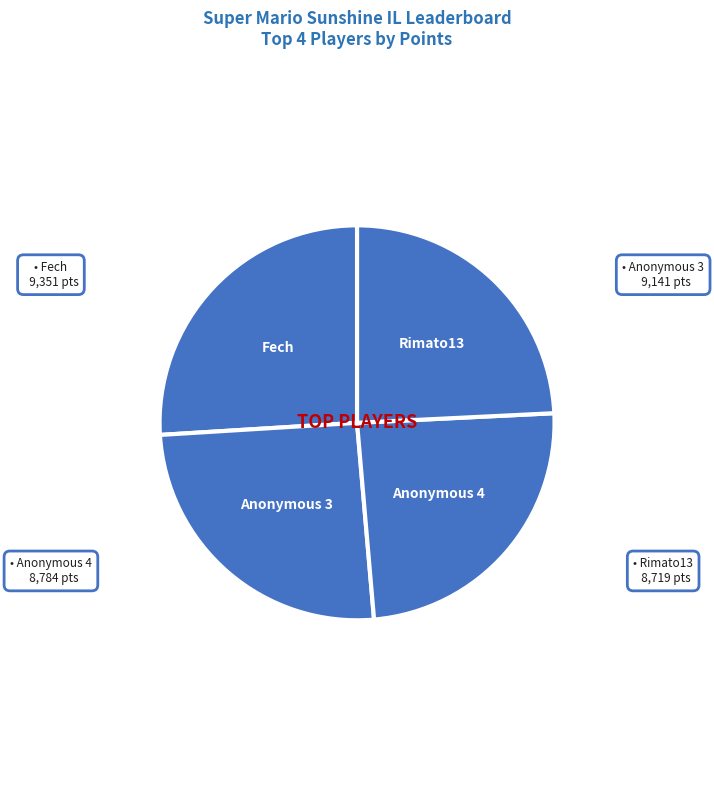

Is there a majority slice in this chart?

No